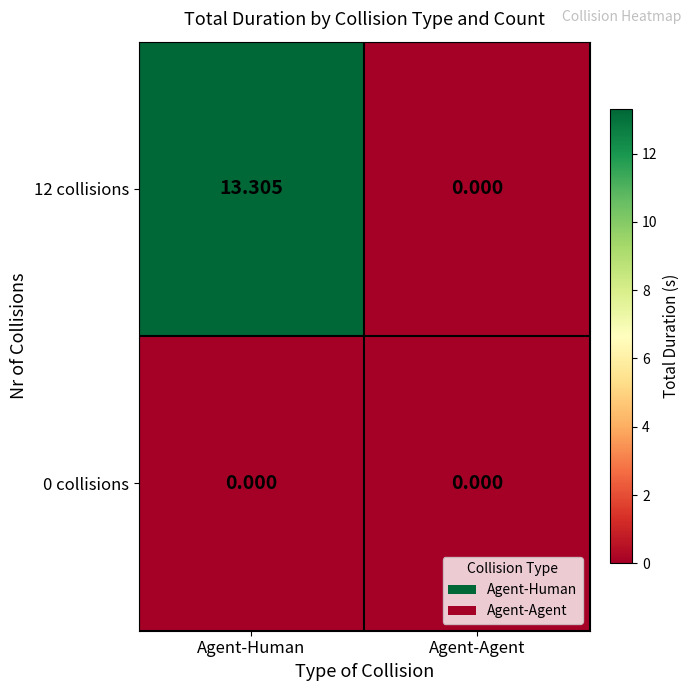

List the series in order of their overall mean, lowest first.

0 collisions, 12 collisions